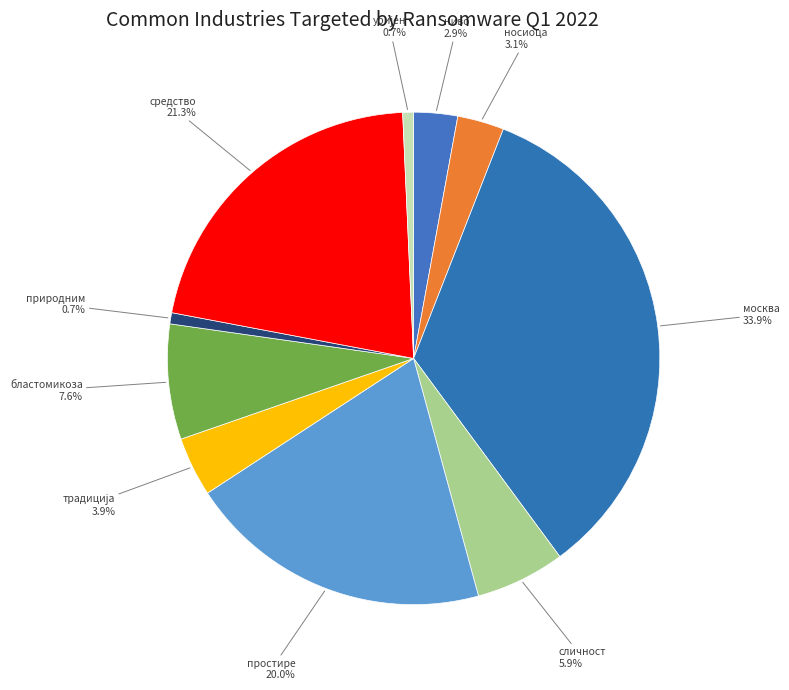

How many segments does this pie chart have?

10